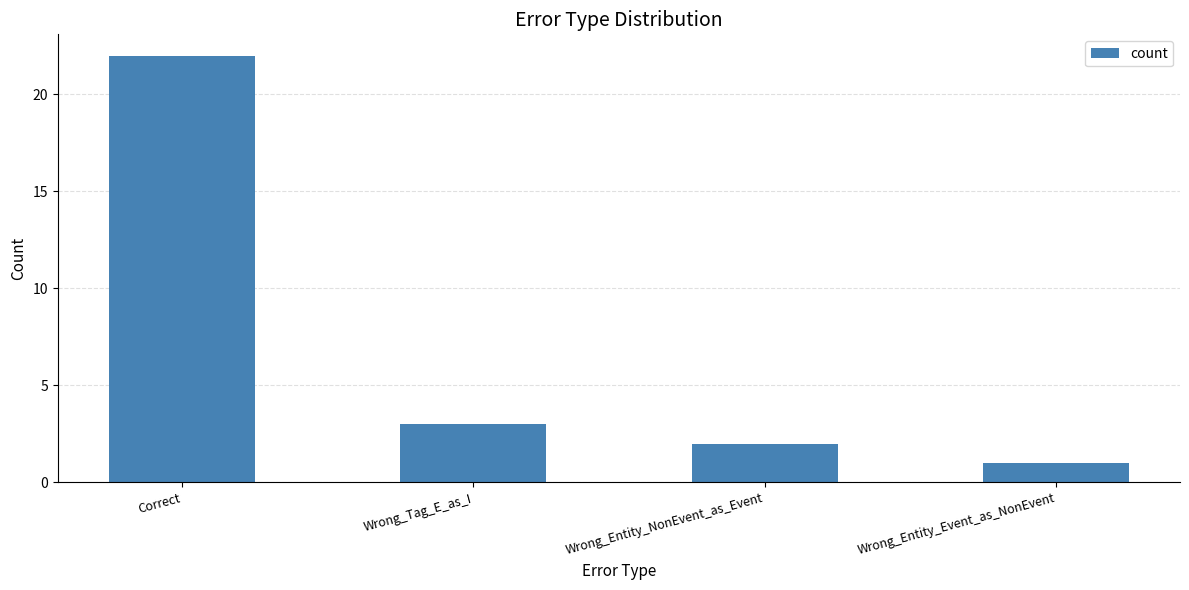

What is the label of the 4th bar from the left?

Wrong_Entity_Event_as_NonEvent